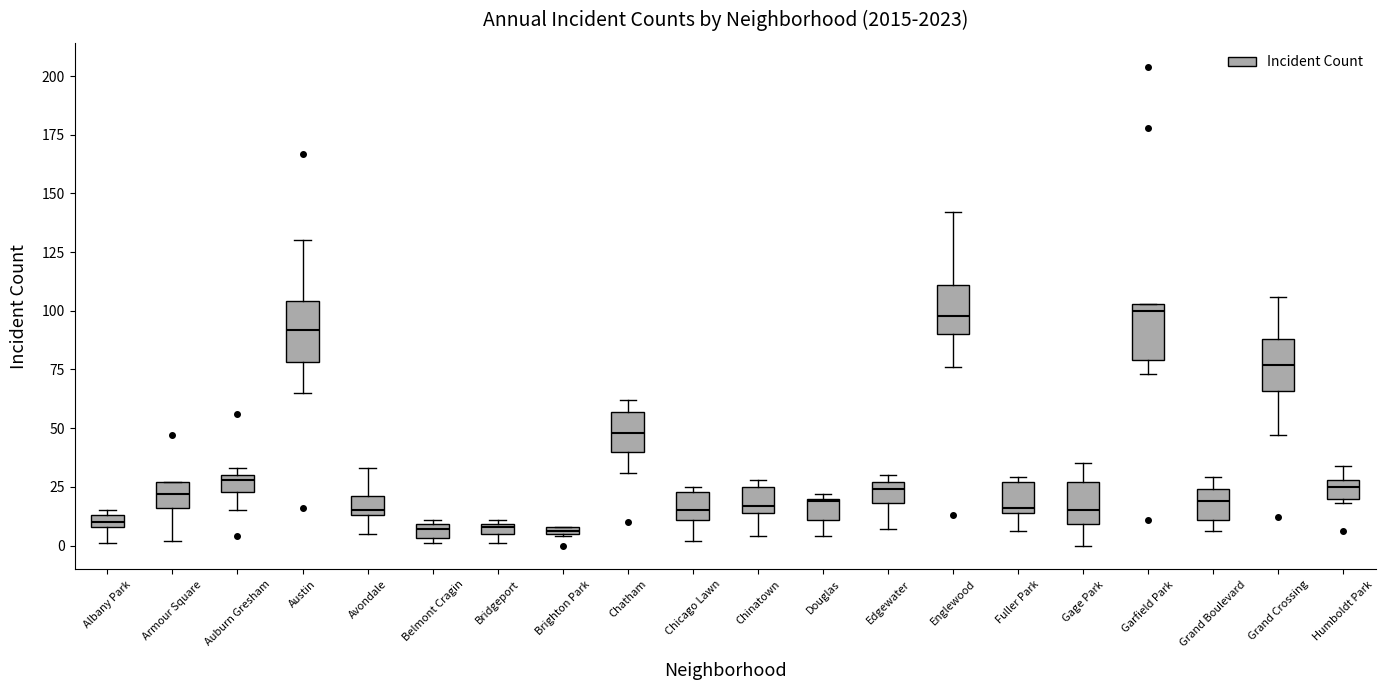

Where does the lower whisker of the box for Auburn Gresham end on the y-axis? The values are not printed on the chart, so give them approximately, as read against the axis.

15